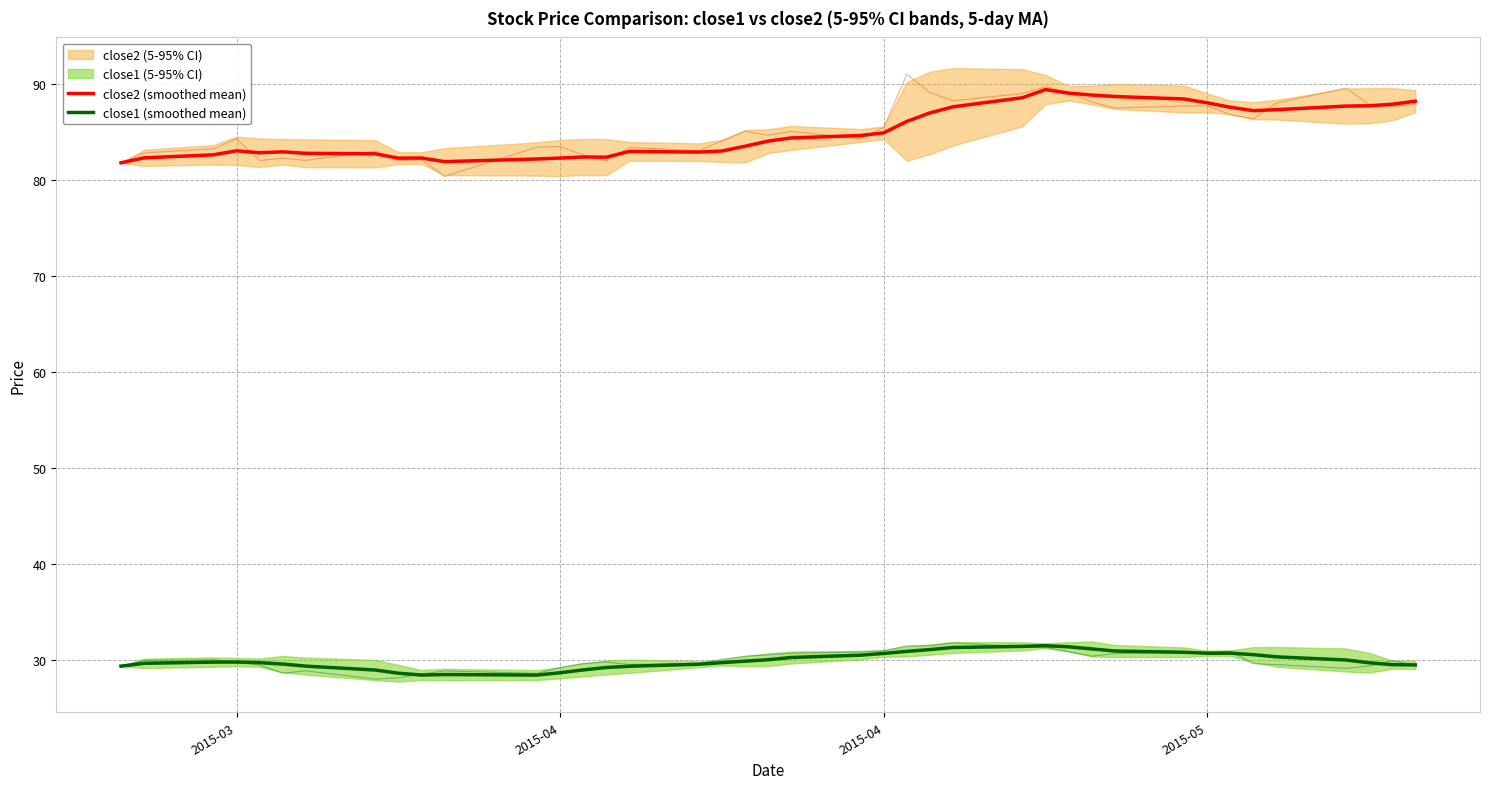

How many values in the close2 (smoothed mean) series are below 84?

19